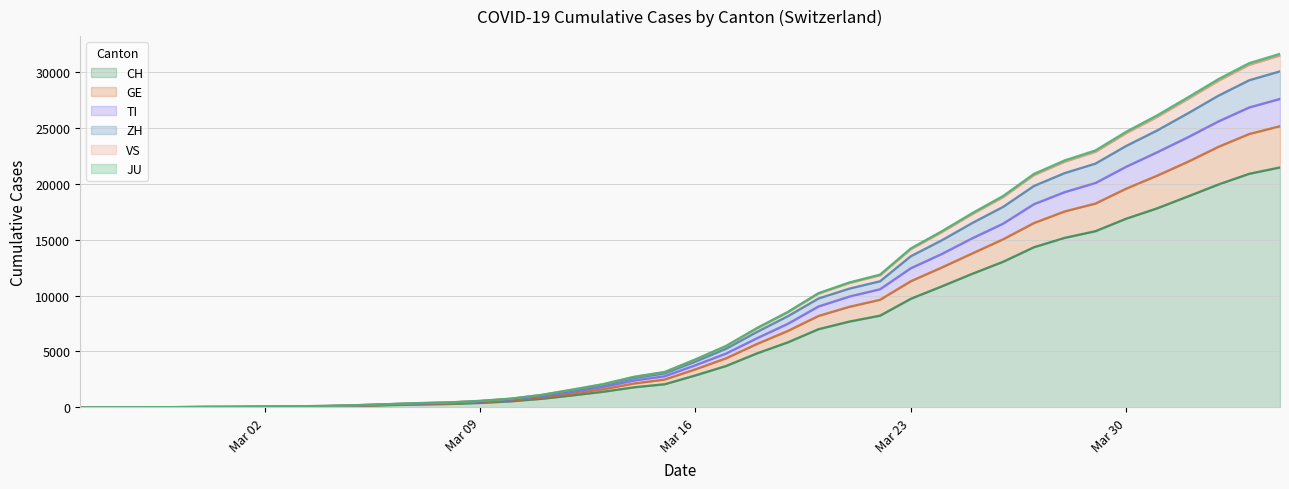

Does the chart display data point markers on the line(s)?

No